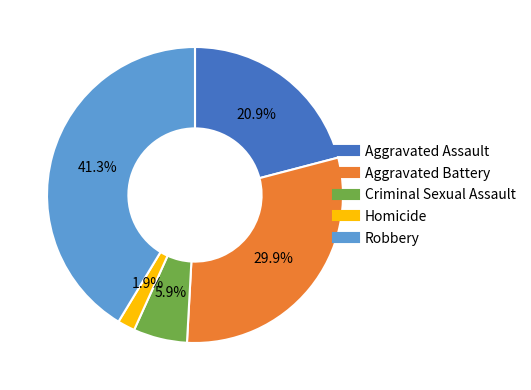

Is it true that Aggravated Assault is 21% of the pie?

True